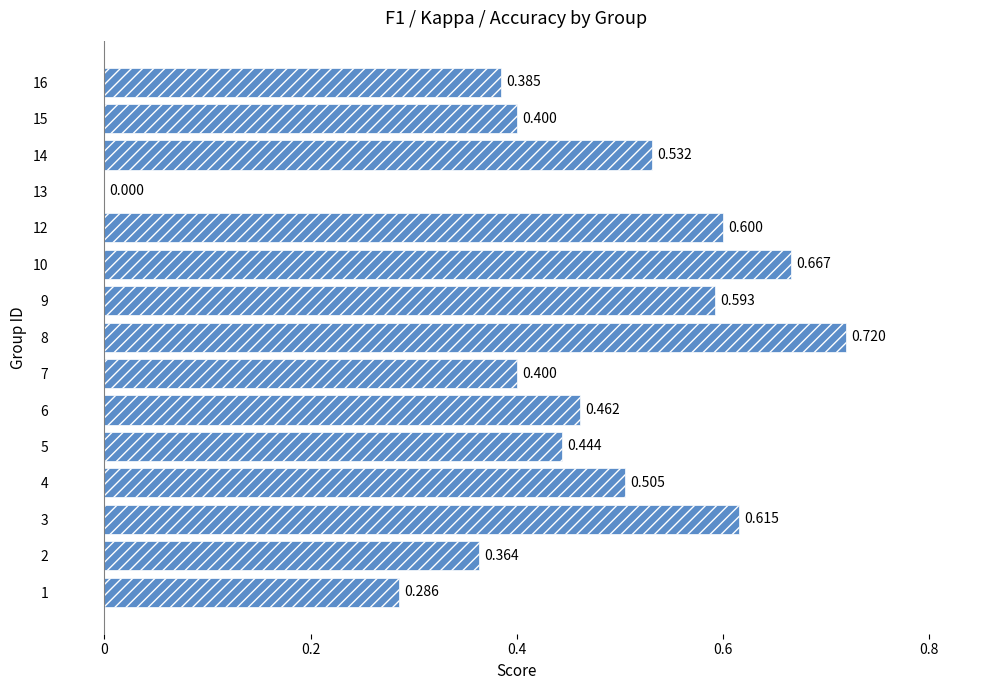

Count the values in the range 0 to 1.

15